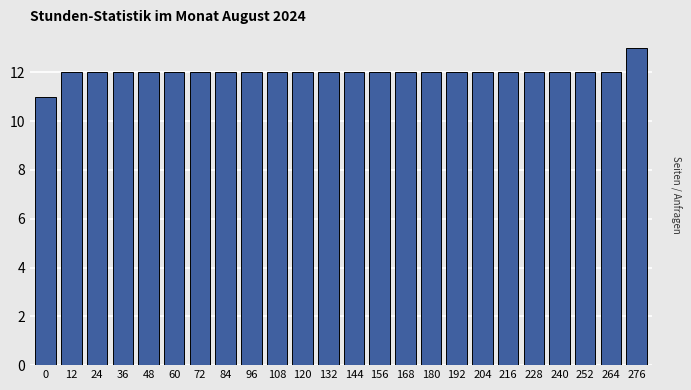

Reading left to right, list all the values displayed in this chart.

0=11	12=12	24=12	36=12	48=12	60=12	72=12	84=12	96=12	108=12	120=12	132=12	144=12	156=12	168=12	180=12	192=12	204=12	216=12	228=12	240=12	252=12	264=12	276=13